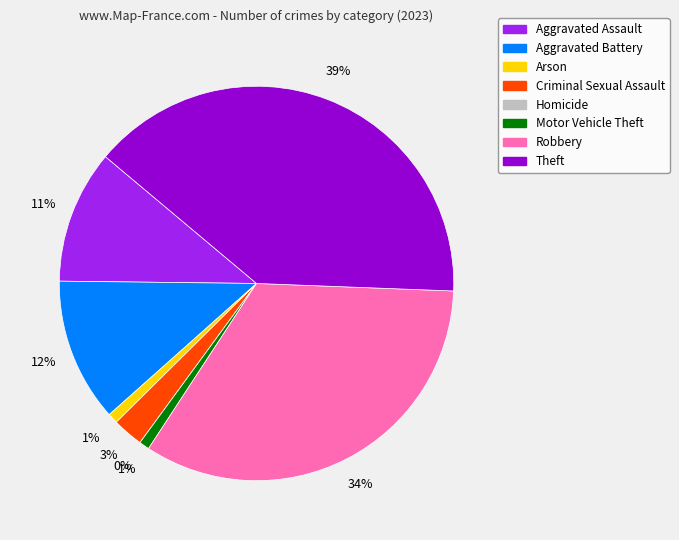

Which category has the smallest portion of the pie?

Homicide